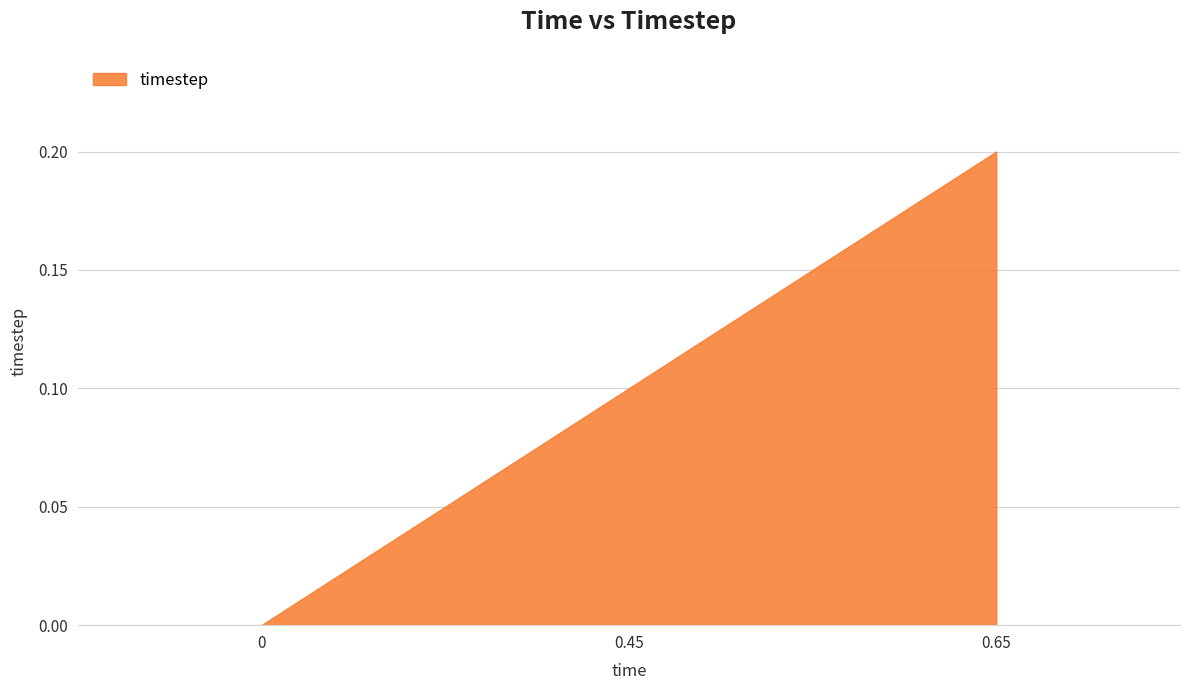

True or false: the data shows 0.0 at 0.

True